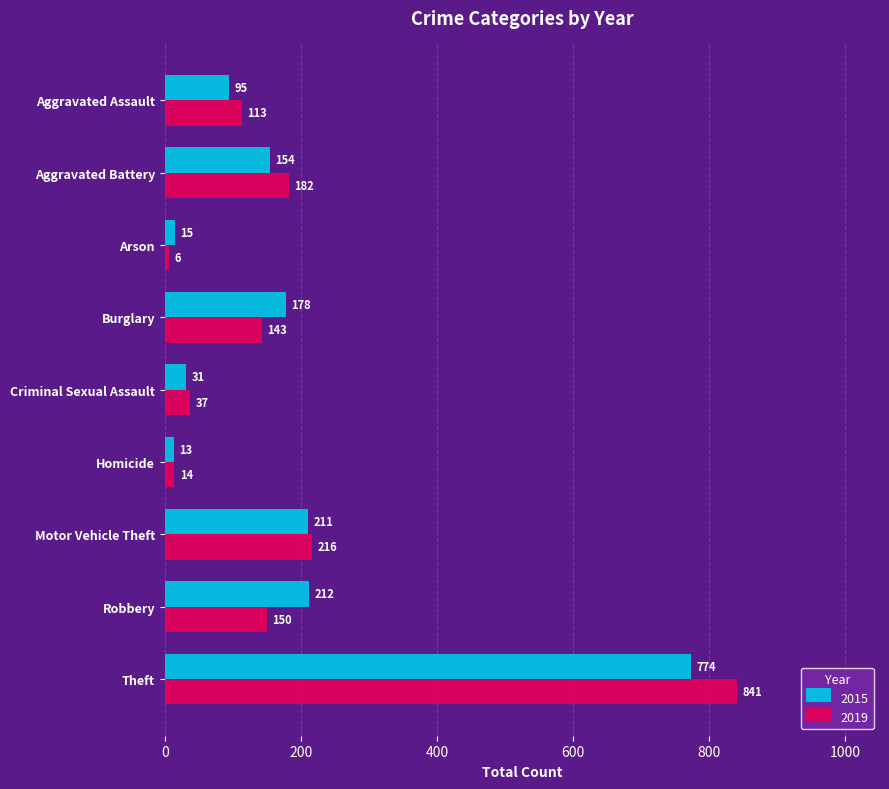

At which label is 2019 closest to 423?

Motor Vehicle Theft